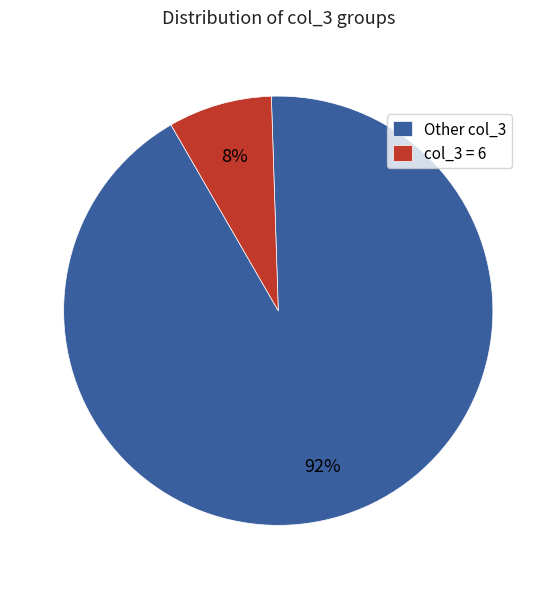

Combined, do col_3 = 6 and Other col_3 account for over 50%?

Yes